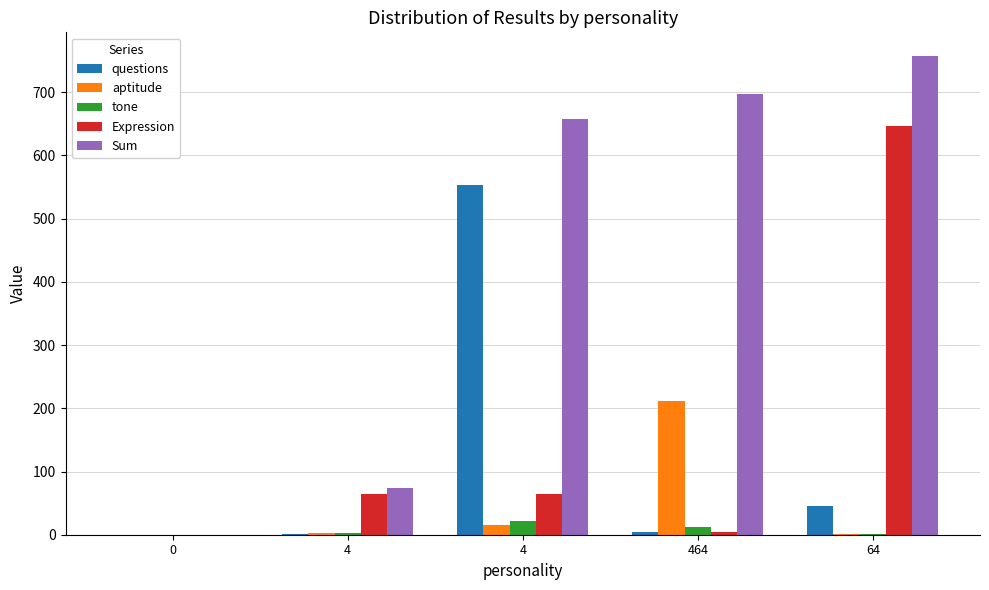

What is the difference between the highest and lowest values at 64?

756